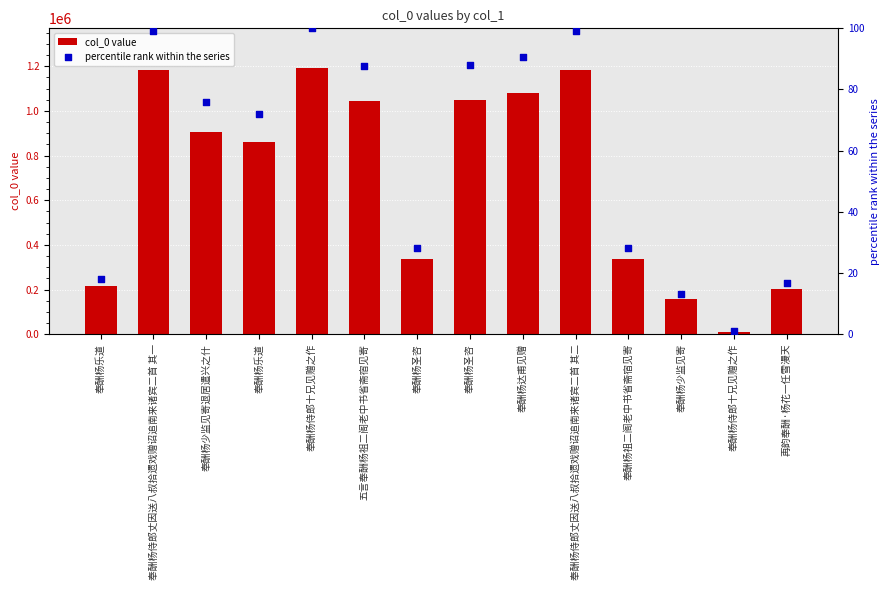

At which category is the sum across all series the highest?

奉酬杨侍郎十兄见赠之作